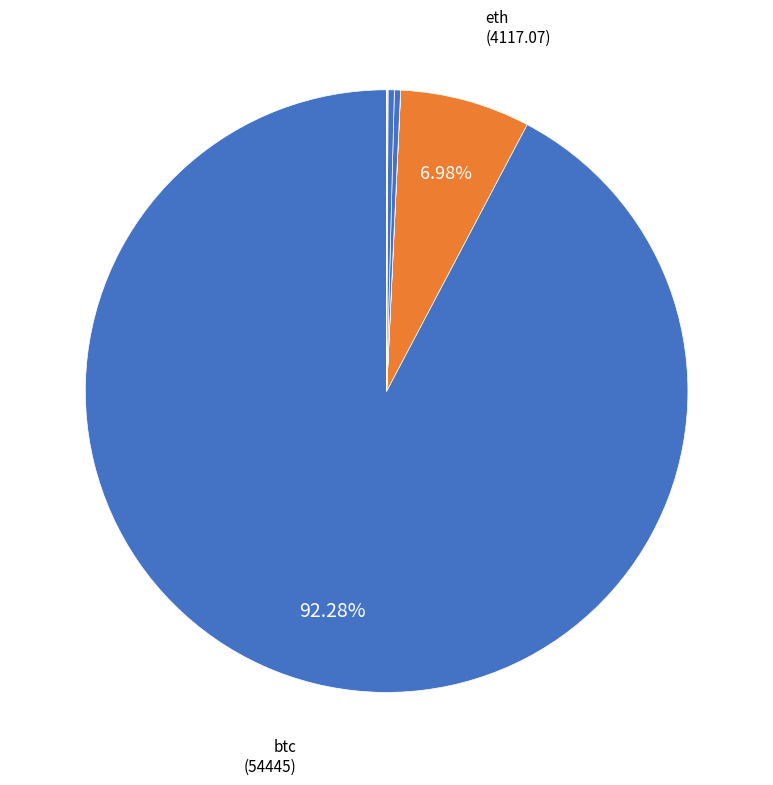

How many segments does this pie chart have?

8